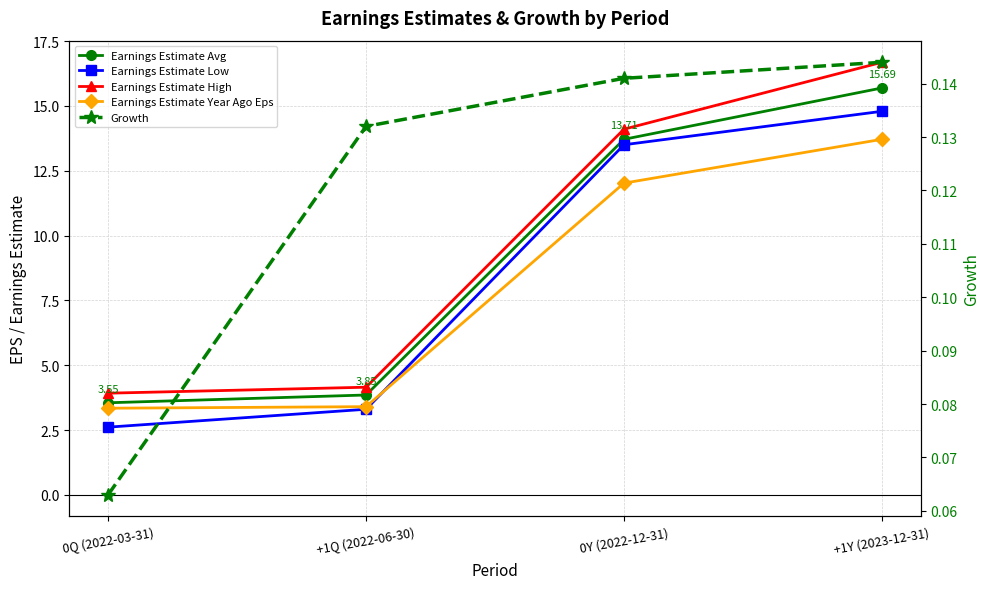

True or false: Earnings Estimate Avg and Growth cross at least once.

False